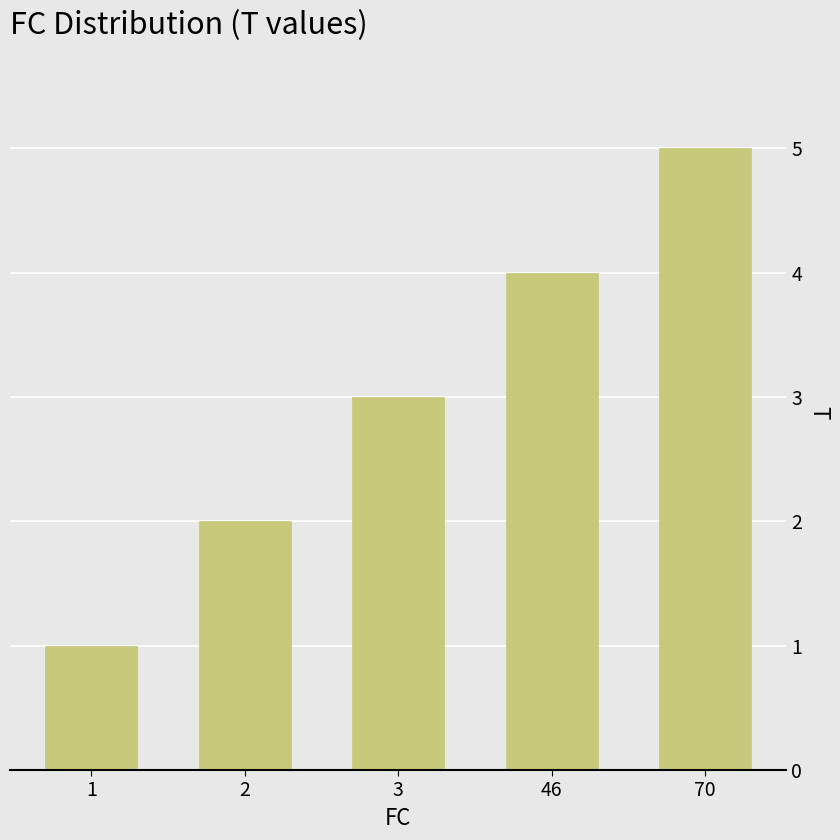

What is the ratio of the value at 3 to the value at 2?

1.5